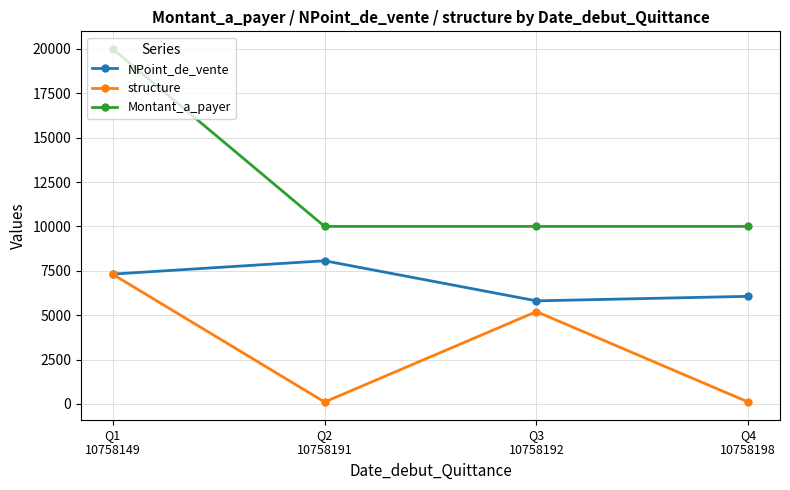

At which category is the sum across all series the highest?

Q1
10758149